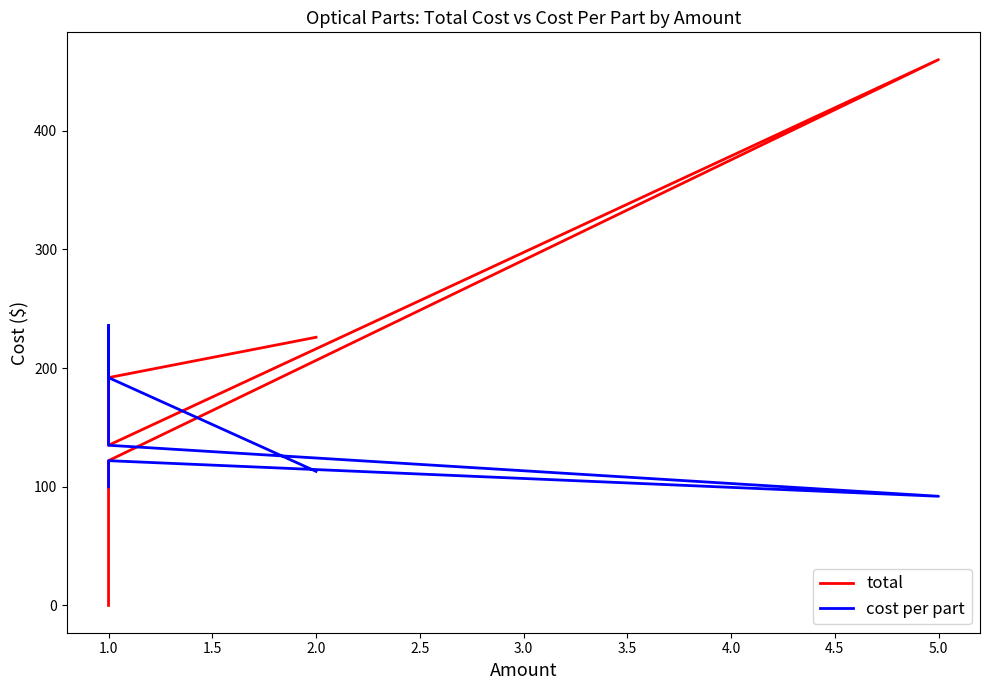

What is the average value of the total series?

195